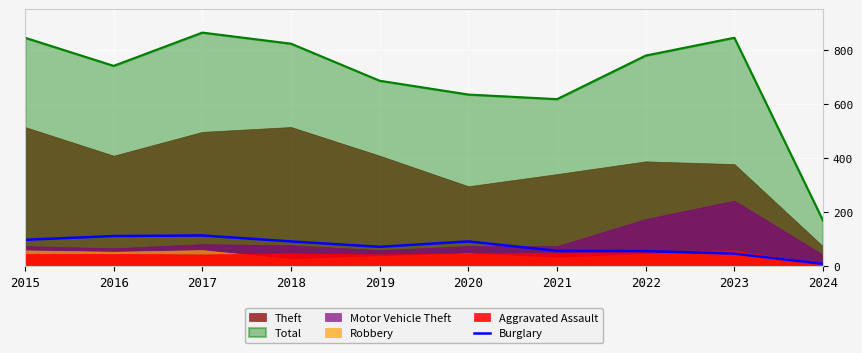

How many lines are shown in the chart?

1